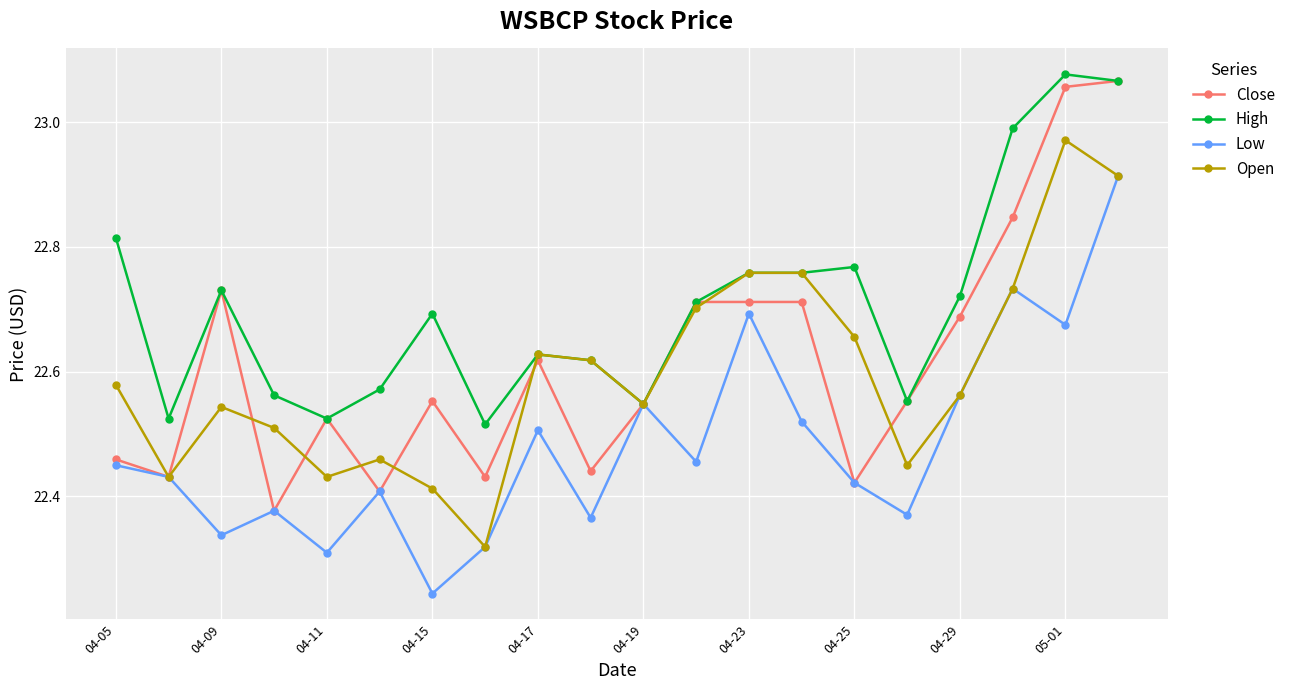

Which series has the largest total across all categories?

High